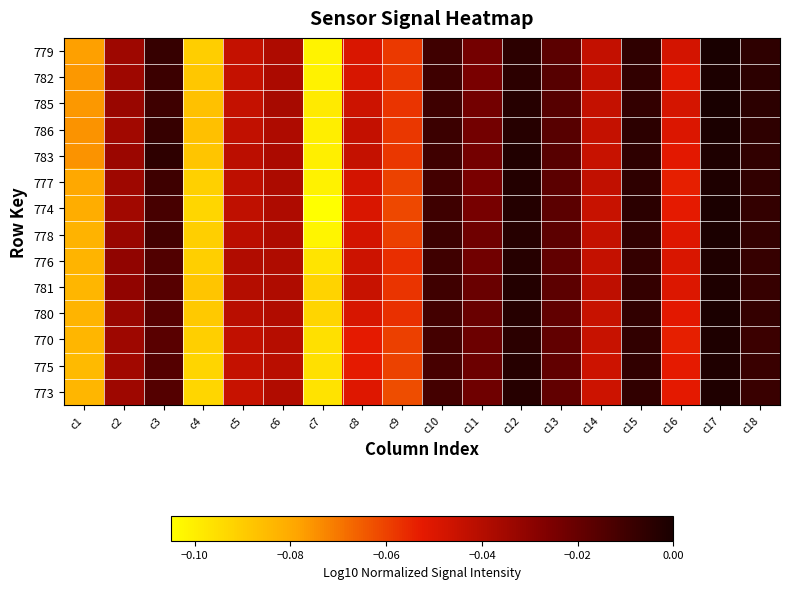

Reading left to right, transcribe all the data shown in this chart.

779: c1=-0.1	c2=-0.0	c3=-0.0	c4=-0.1	c5=-0.0	c6=-0.0	c7=-0.1	c8=-0.0	c9=-0.1	c10=-0.0	c11=-0.0	c12=-0.0	c13=-0.0	c14=-0.0	c15=-0.0	c16=-0.0	c17=0.0	c18=-0.0
782: c1=-0.1	c2=-0.0	c3=-0.0	c4=-0.1	c5=-0.0	c6=-0.0	c7=-0.1	c8=-0.0	c9=-0.1	c10=-0.0	c11=-0.0	c12=-0.0	c13=-0.0	c14=-0.0	c15=-0.0	c16=-0.1	c17=-0.0	c18=-0.0
785: c1=-0.1	c2=-0.0	c3=-0.0	c4=-0.1	c5=-0.0	c6=-0.0	c7=-0.1	c8=-0.0	c9=-0.1	c10=-0.0	c11=-0.0	c12=-0.0	c13=-0.0	c14=-0.0	c15=-0.0	c16=-0.0	c17=0.0	c18=-0.0
786: c1=-0.1	c2=-0.0	c3=-0.0	c4=-0.1	c5=-0.0	c6=-0.0	c7=-0.1	c8=-0.0	c9=-0.1	c10=-0.0	c11=-0.0	c12=-0.0	c13=-0.0	c14=-0.0	c15=-0.0	c16=-0.0	c17=-0.0	c18=-0.0
783: c1=-0.1	c2=-0.0	c3=-0.0	c4=-0.1	c5=-0.0	c6=-0.0	c7=-0.1	c8=-0.0	c9=-0.1	c10=-0.0	c11=-0.0	c12=-0.0	c13=-0.0	c14=-0.0	c15=-0.0	c16=-0.1	c17=-0.0	c18=-0.0
777: c1=-0.1	c2=-0.0	c3=-0.0	c4=-0.1	c5=-0.0	c6=-0.0	c7=-0.1	c8=-0.0	c9=-0.1	c10=-0.0	c11=-0.0	c12=-0.0	c13=-0.0	c14=-0.0	c15=-0.0	c16=-0.1	c17=-0.0	c18=-0.0
774: c1=-0.1	c2=-0.0	c3=-0.0	c4=-0.1	c5=-0.0	c6=-0.0	c7=-0.1	c8=-0.0	c9=-0.1	c10=-0.0	c11=-0.0	c12=-0.0	c13=-0.0	c14=-0.0	c15=-0.0	c16=-0.1	c17=-0.0	c18=-0.0
778: c1=-0.1	c2=-0.0	c3=-0.0	c4=-0.1	c5=-0.0	c6=-0.0	c7=-0.1	c8=-0.0	c9=-0.1	c10=-0.0	c11=-0.0	c12=-0.0	c13=-0.0	c14=-0.0	c15=-0.0	c16=-0.1	c17=-0.0	c18=-0.0
776: c1=-0.1	c2=-0.0	c3=-0.0	c4=-0.1	c5=-0.0	c6=-0.0	c7=-0.1	c8=-0.0	c9=-0.1	c10=-0.0	c11=-0.0	c12=-0.0	c13=-0.0	c14=-0.0	c15=-0.0	c16=-0.0	c17=-0.0	c18=-0.0
781: c1=-0.1	c2=-0.0	c3=-0.0	c4=-0.1	c5=-0.0	c6=-0.0	c7=-0.1	c8=-0.0	c9=-0.1	c10=-0.0	c11=-0.0	c12=-0.0	c13=-0.0	c14=-0.0	c15=-0.0	c16=-0.1	c17=-0.0	c18=-0.0
780: c1=-0.1	c2=-0.0	c3=-0.0	c4=-0.1	c5=-0.0	c6=-0.0	c7=-0.1	c8=-0.0	c9=-0.1	c10=-0.0	c11=-0.0	c12=-0.0	c13=-0.0	c14=-0.0	c15=-0.0	c16=-0.1	c17=-0.0	c18=-0.0
770: c1=-0.1	c2=-0.0	c3=-0.0	c4=-0.1	c5=-0.0	c6=-0.0	c7=-0.1	c8=-0.1	c9=-0.1	c10=-0.0	c11=-0.0	c12=-0.0	c13=-0.0	c14=-0.0	c15=-0.0	c16=-0.1	c17=-0.0	c18=-0.0
775: c1=-0.1	c2=-0.0	c3=-0.0	c4=-0.1	c5=-0.0	c6=-0.0	c7=-0.1	c8=-0.1	c9=-0.1	c10=-0.0	c11=-0.0	c12=-0.0	c13=-0.0	c14=-0.0	c15=-0.0	c16=-0.1	c17=-0.0	c18=-0.0
773: c1=-0.1	c2=-0.0	c3=-0.0	c4=-0.1	c5=-0.0	c6=-0.0	c7=-0.1	c8=-0.1	c9=-0.1	c10=-0.0	c11=-0.0	c12=-0.0	c13=-0.0	c14=-0.0	c15=-0.0	c16=-0.1	c17=-0.0	c18=-0.0